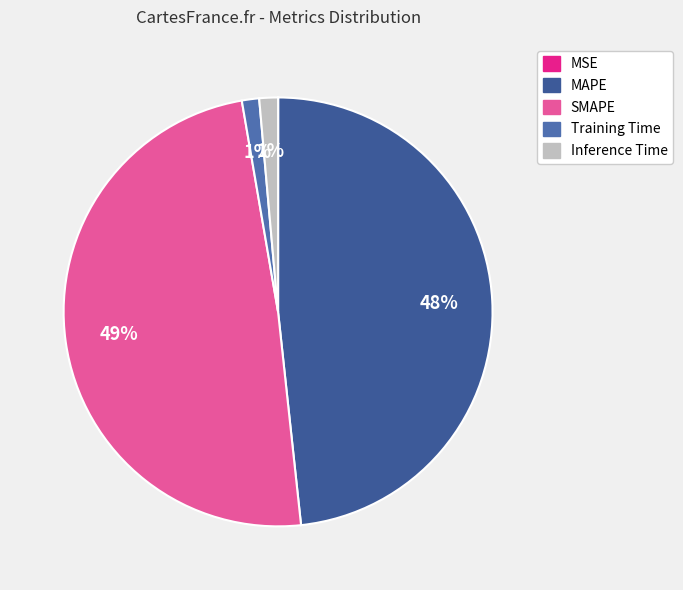

Does Training Time represent more than half of the total?

No